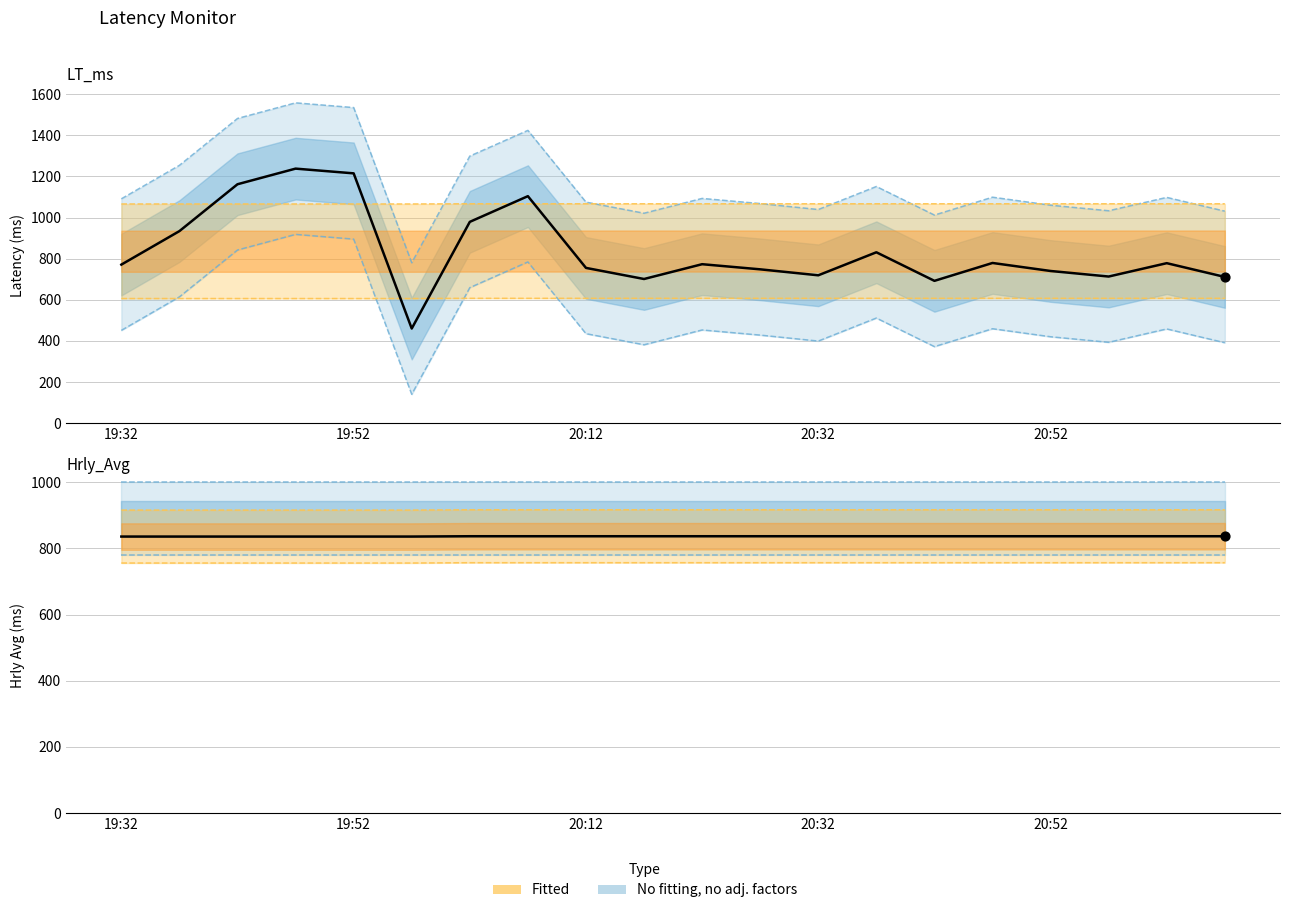

At how many categories does at least one series exceed 1009?

4